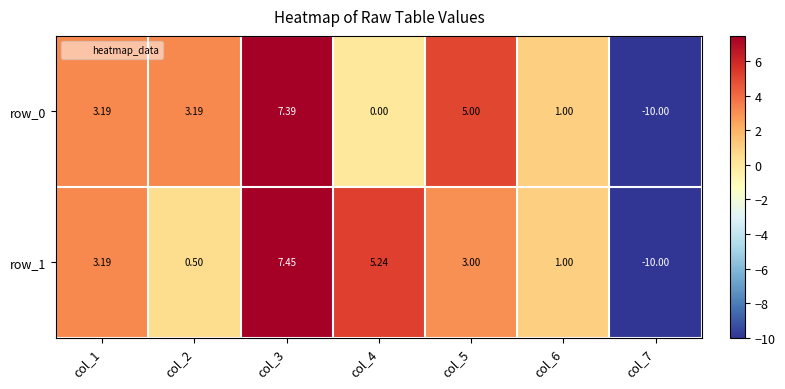

Rank the series at col_6 from lowest to highest value.

row_0, row_1